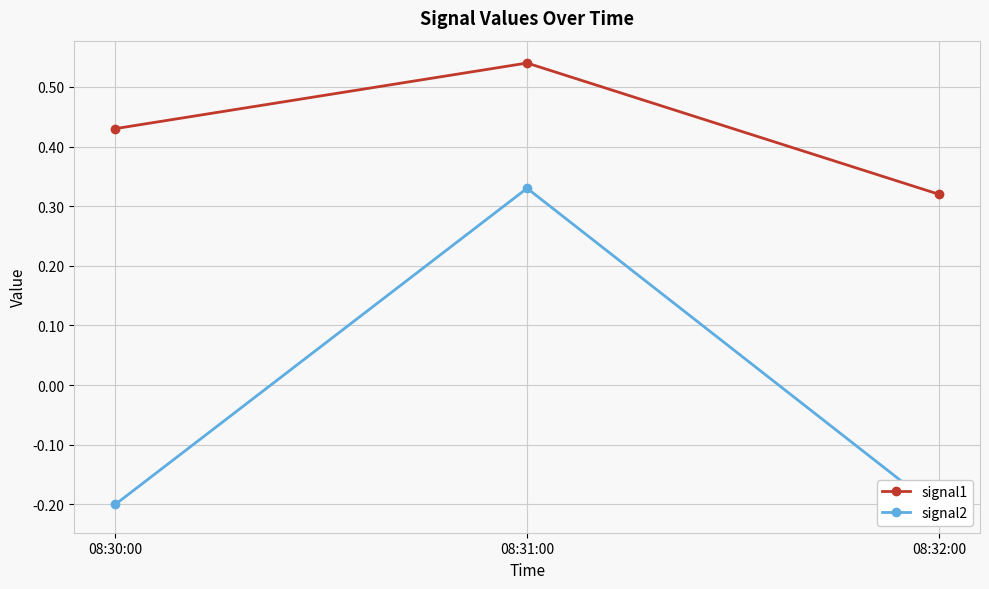

What is the sum of the signal1 values at 08:31:00 and 08:32:00?

0.9